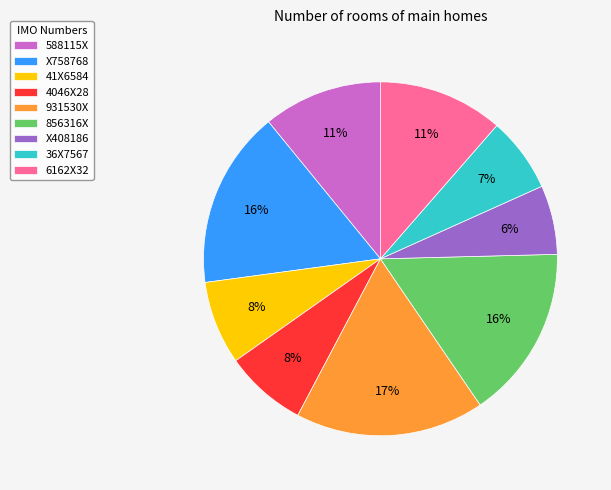

The X758768 slice represents 7% of the pie. True or false?

False